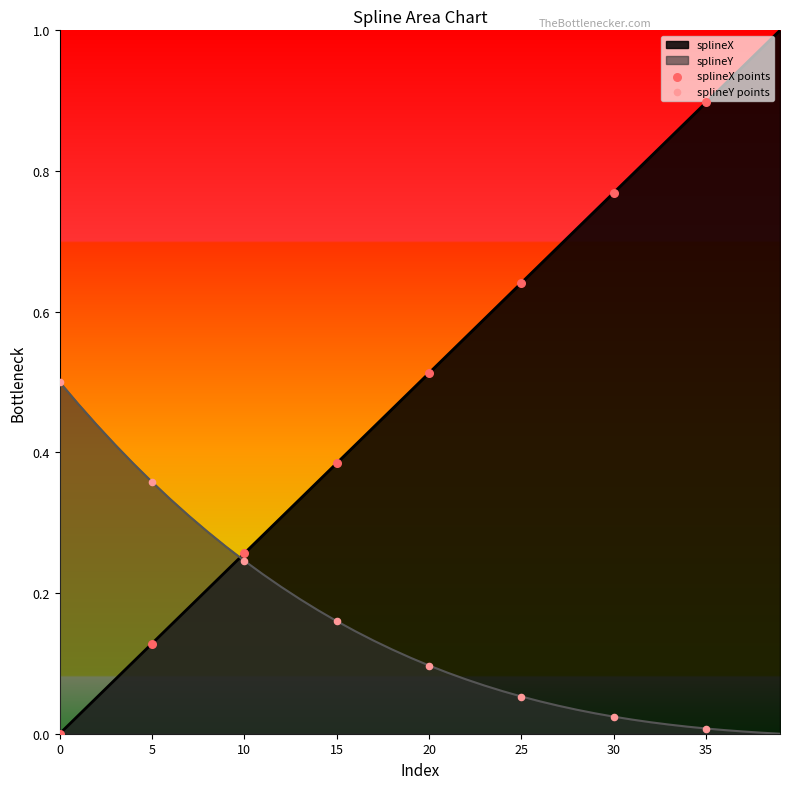

What are all the series names shown in the legend?

splineX points, splineY points